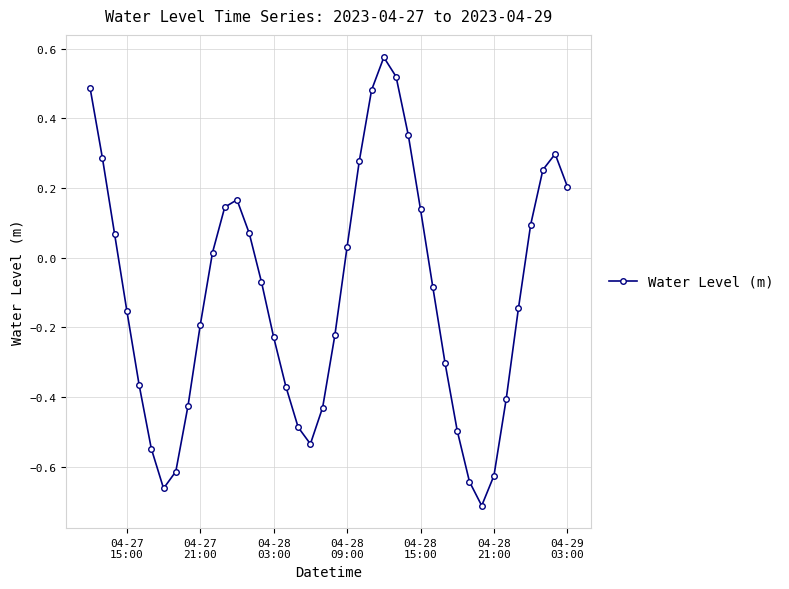

How many points are lower than both their immediate neighbors (excluding endpoints)?

3